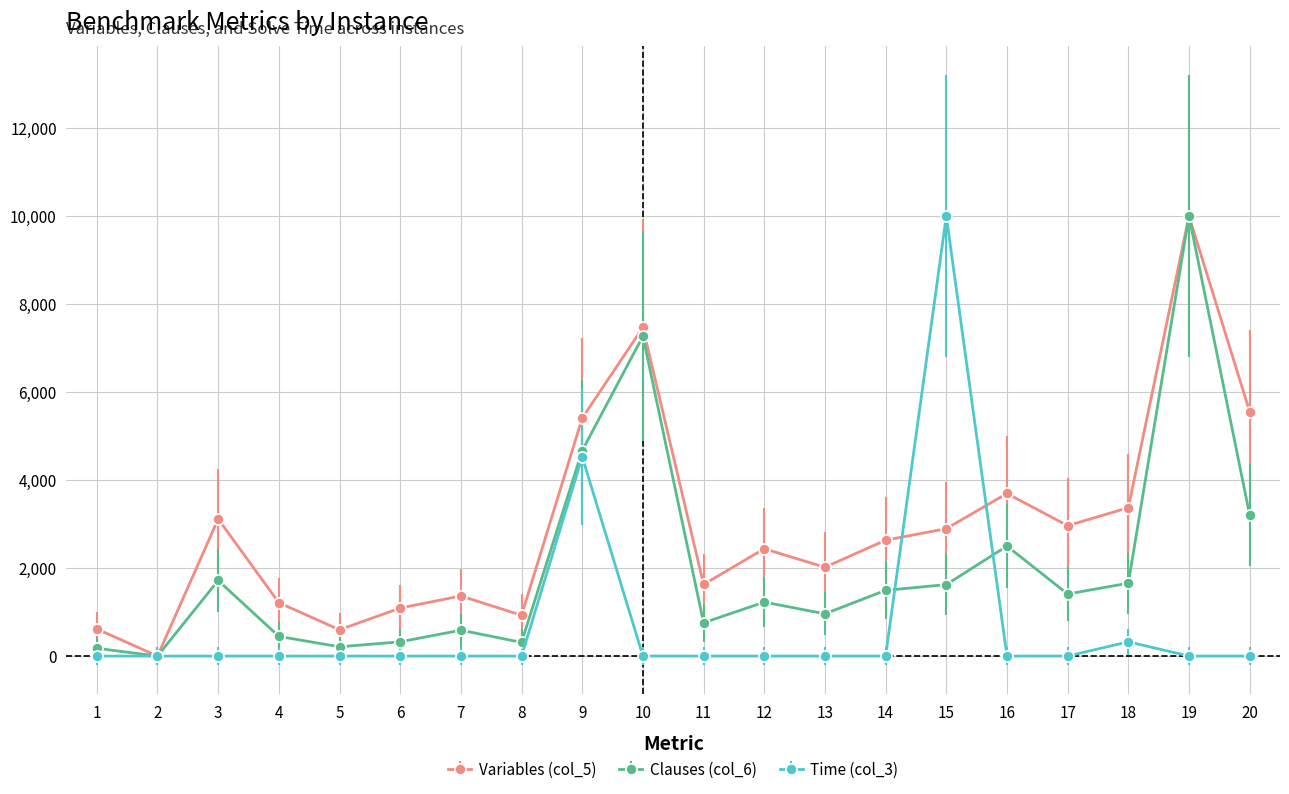

What is the total value across all series at 11?

2385.1